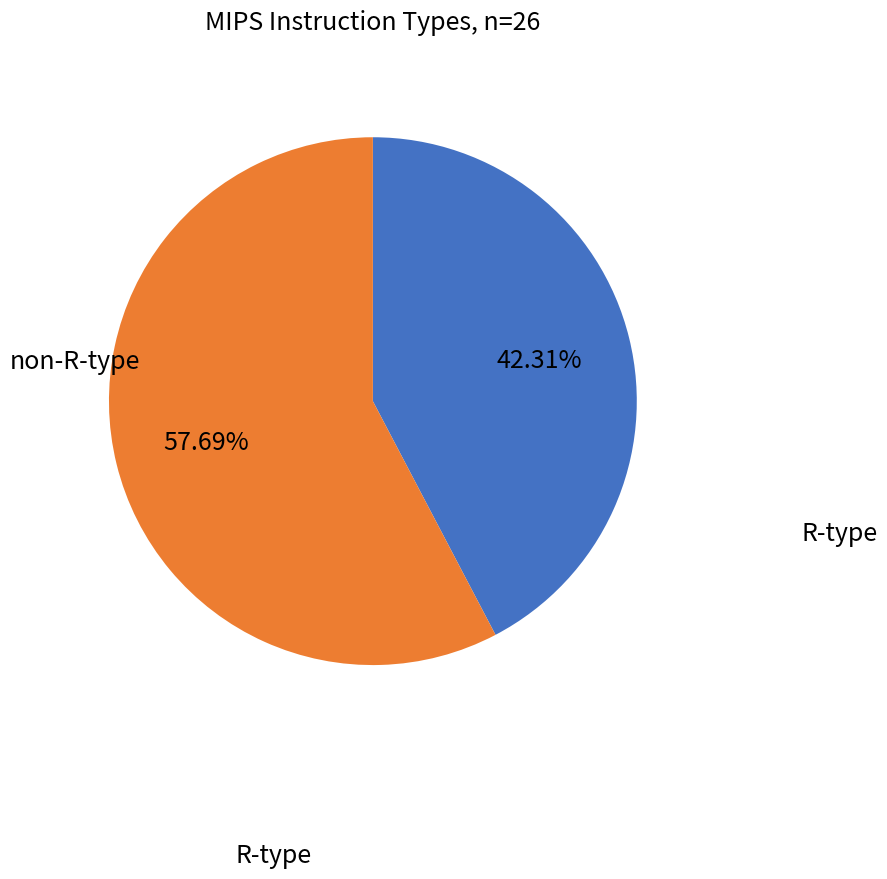

Which category has the smallest portion of the pie?

R-type